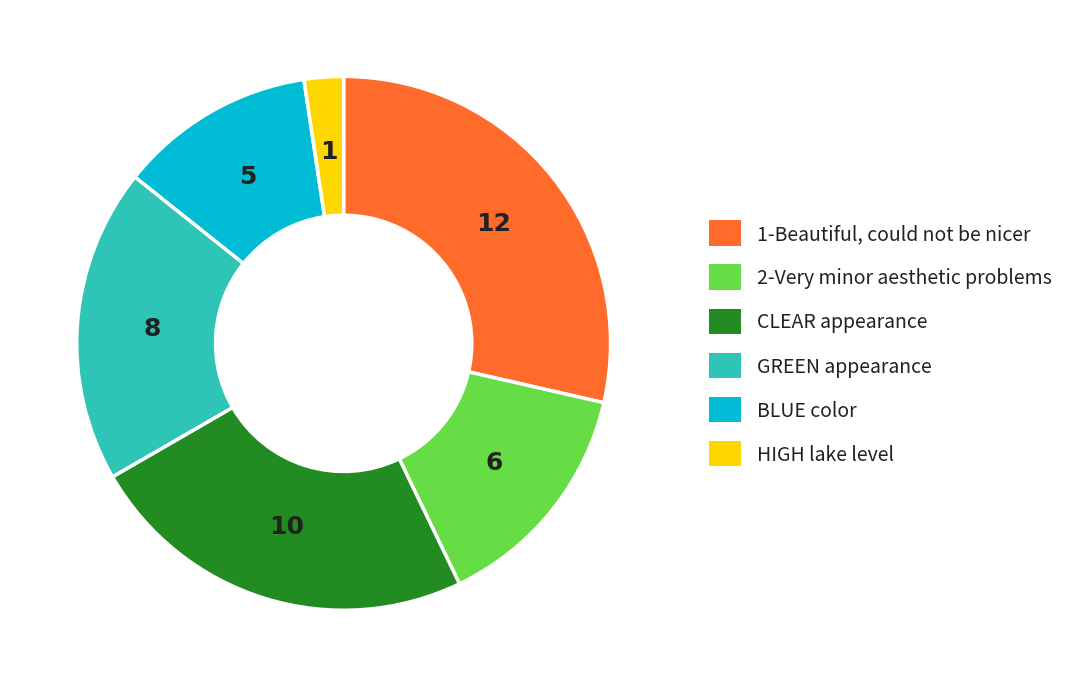

How many slices are in this pie chart?

6